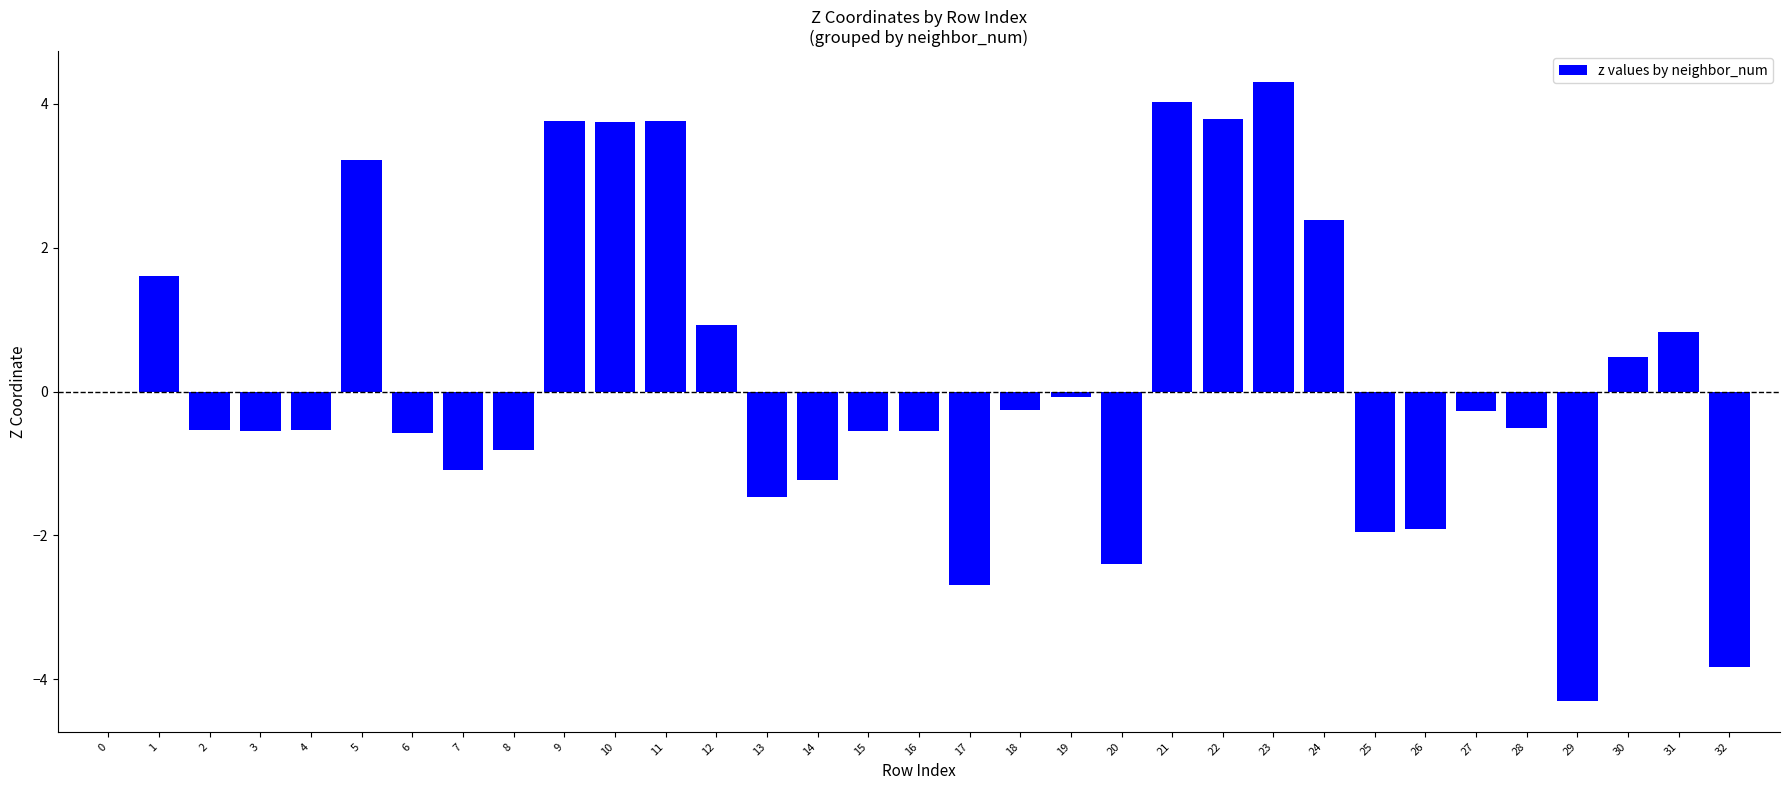

Are the bars grouped side by side (vs. stacked)?

No